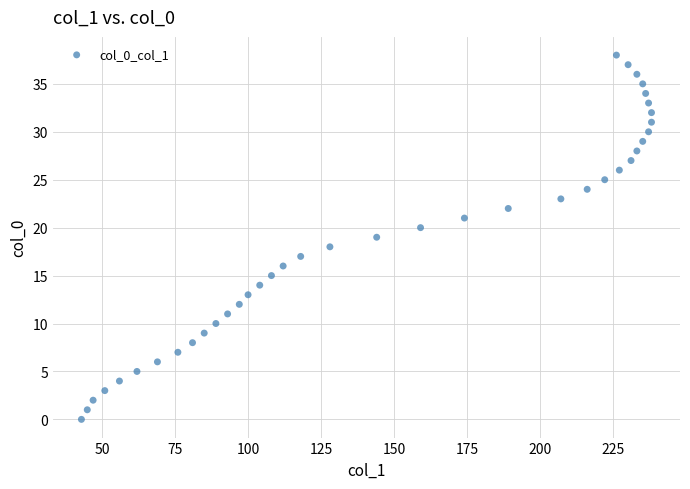

What is the range of X values (max minus min)?

195